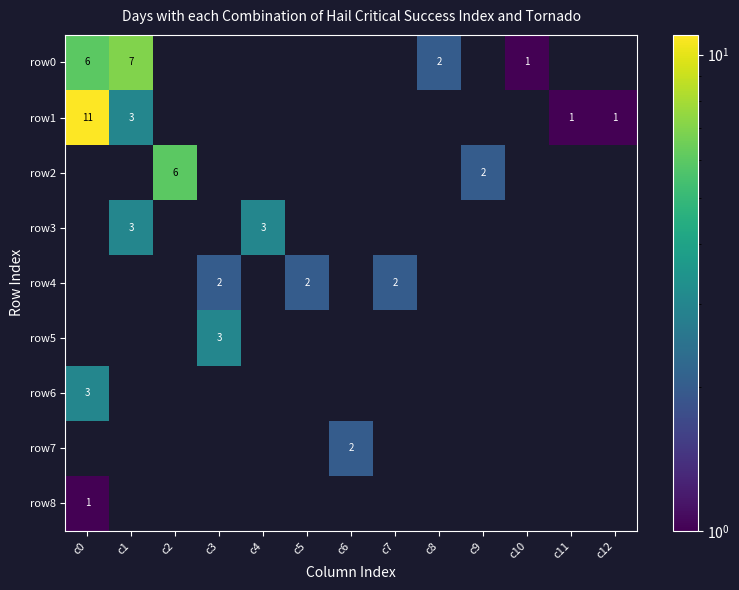

The row0 series shows 9.8 at c0. True or false?

False